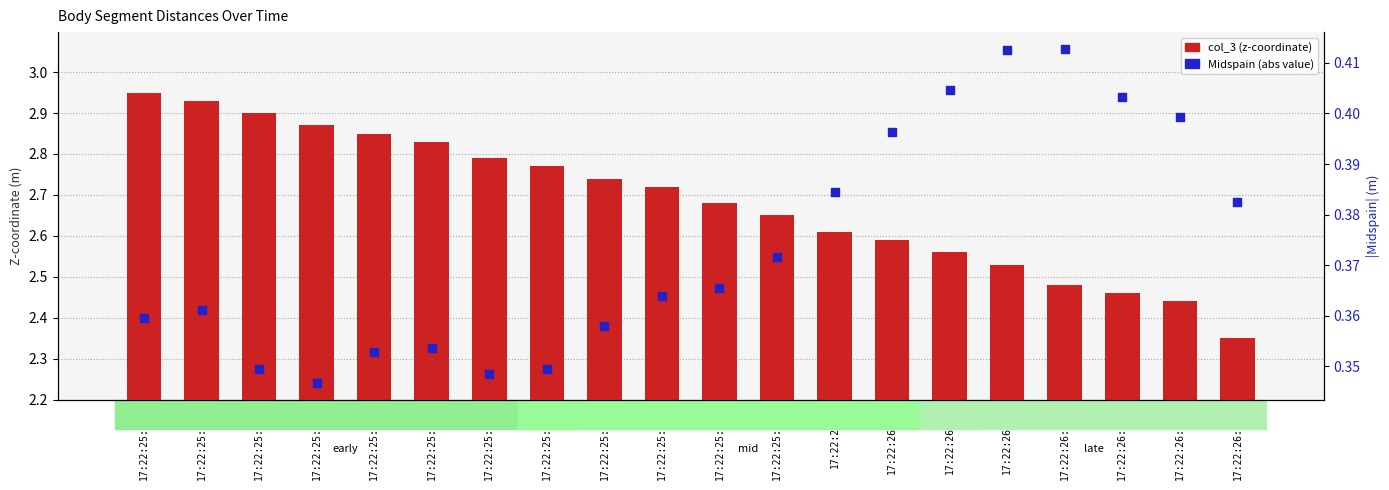

Which series has the widest spread of Y values?

col_3 (z-coordinate)